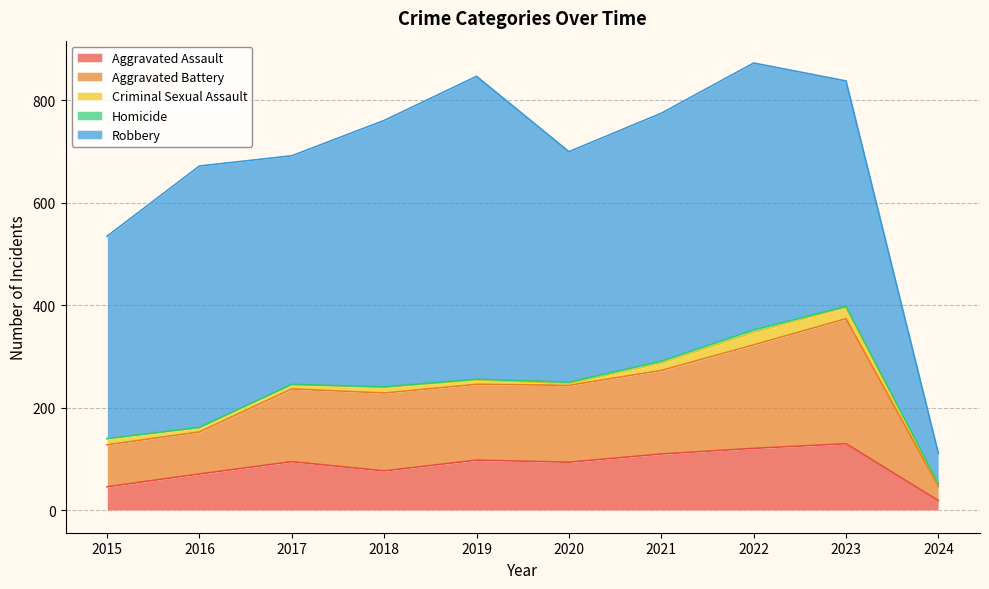

How many series are shown in this chart?

5